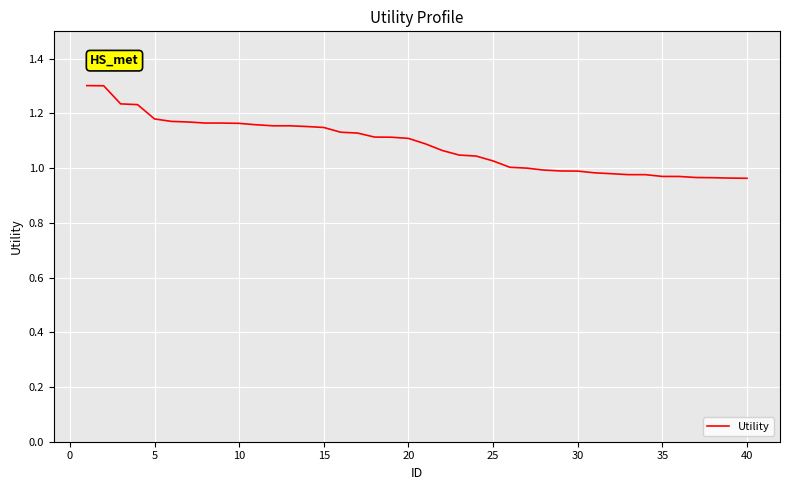

How many lines are shown in the chart?

1